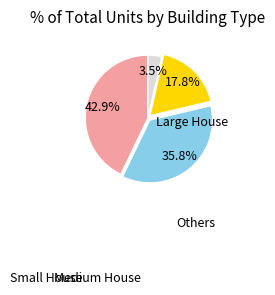

Does any single category account for the majority?

No